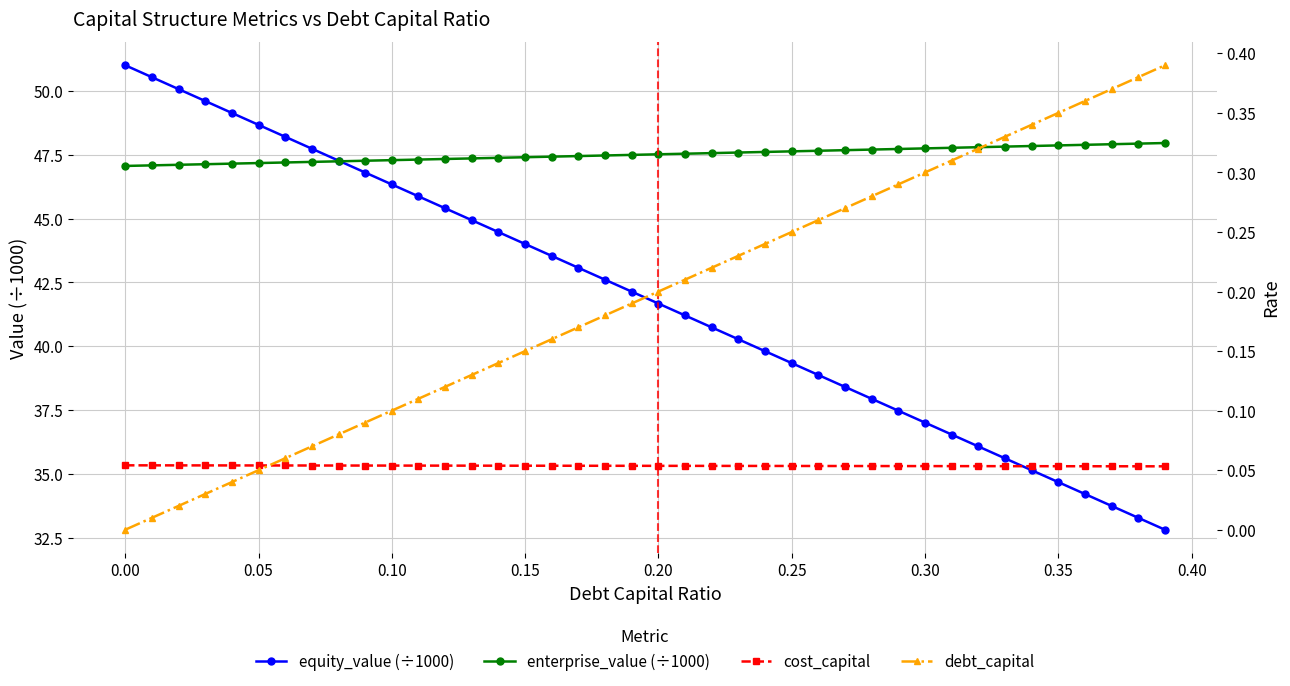

True or false: cost_capital and equity_value (÷1000) intersect in this chart.

False